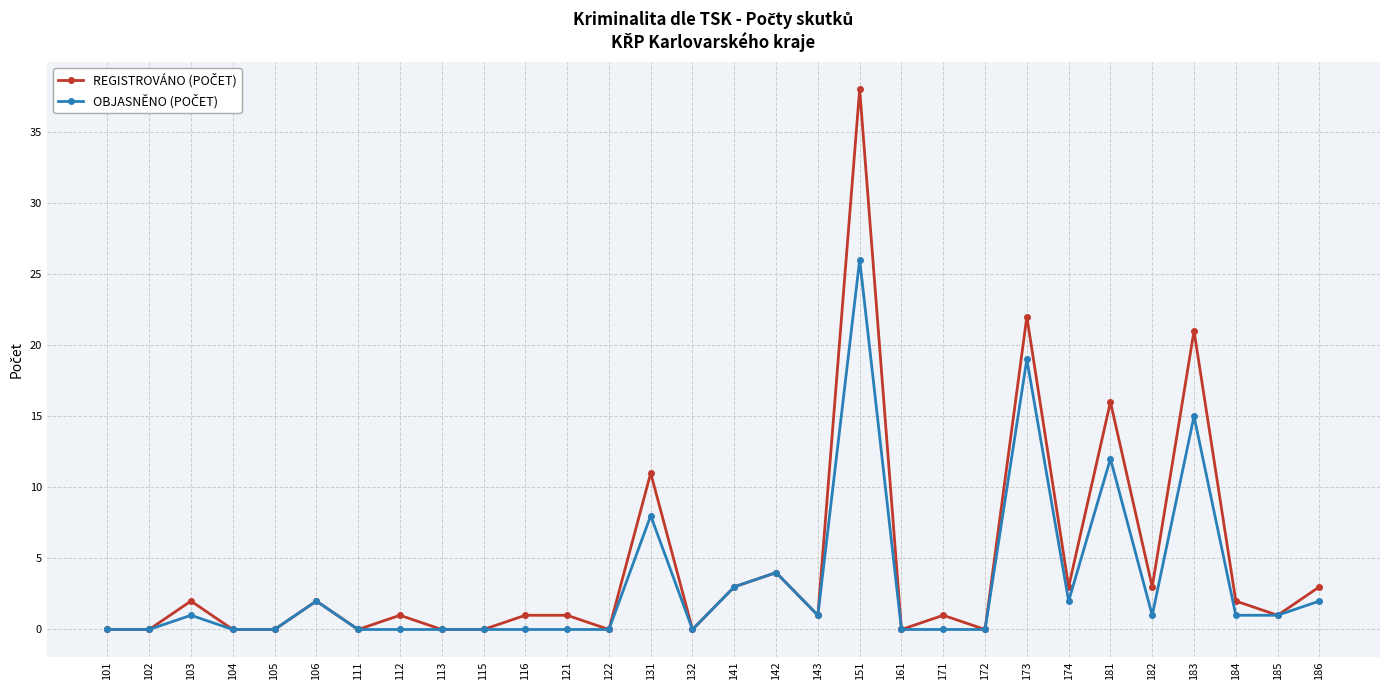

Which category has the highest value across all series?

151